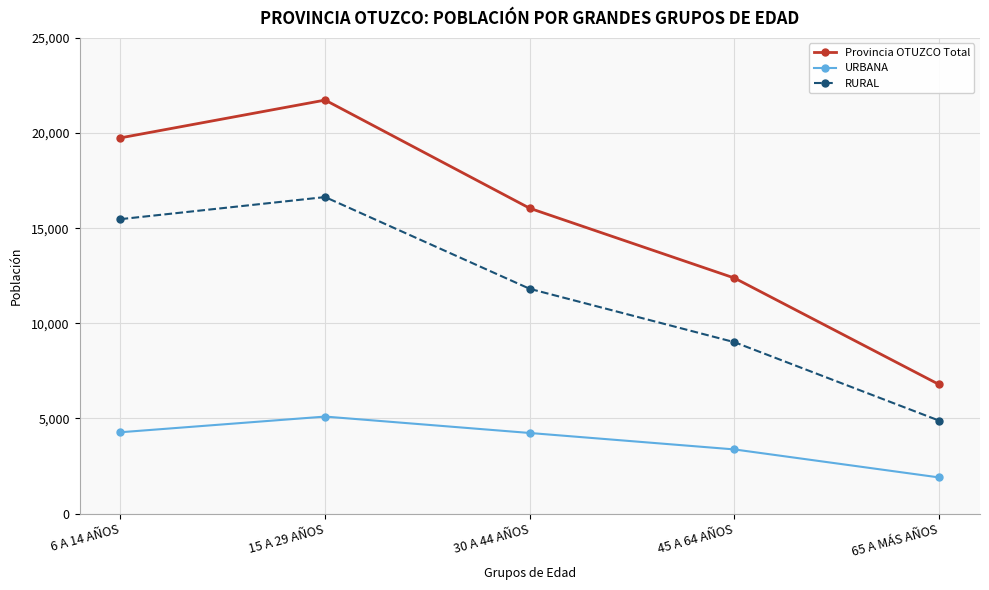

What value does the URBANA series have at 30 A 44 AÑOS?

4234